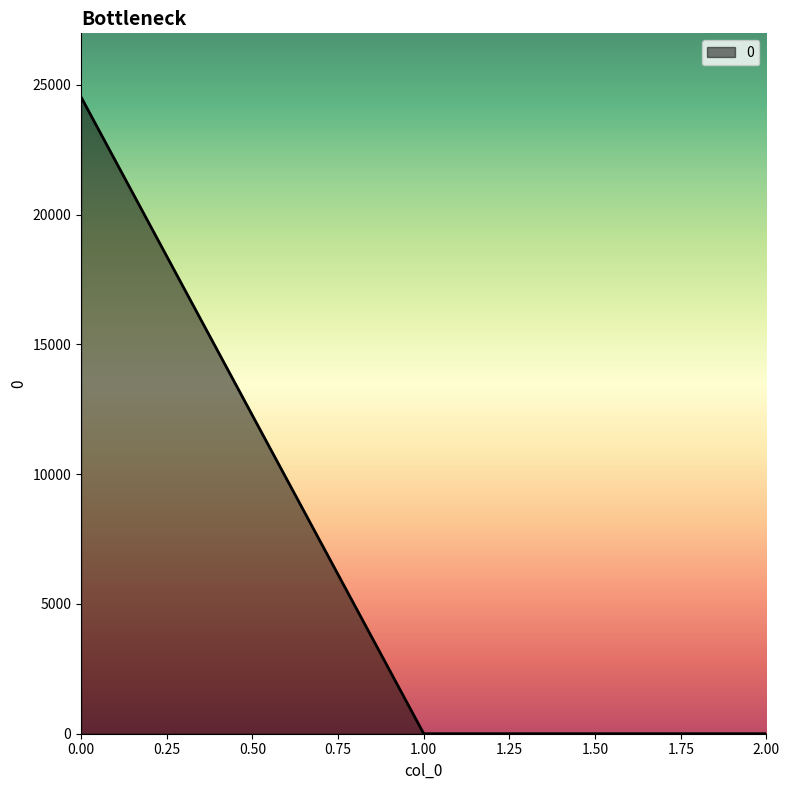

Is it true that the value at 1.00 is 0.0?

True